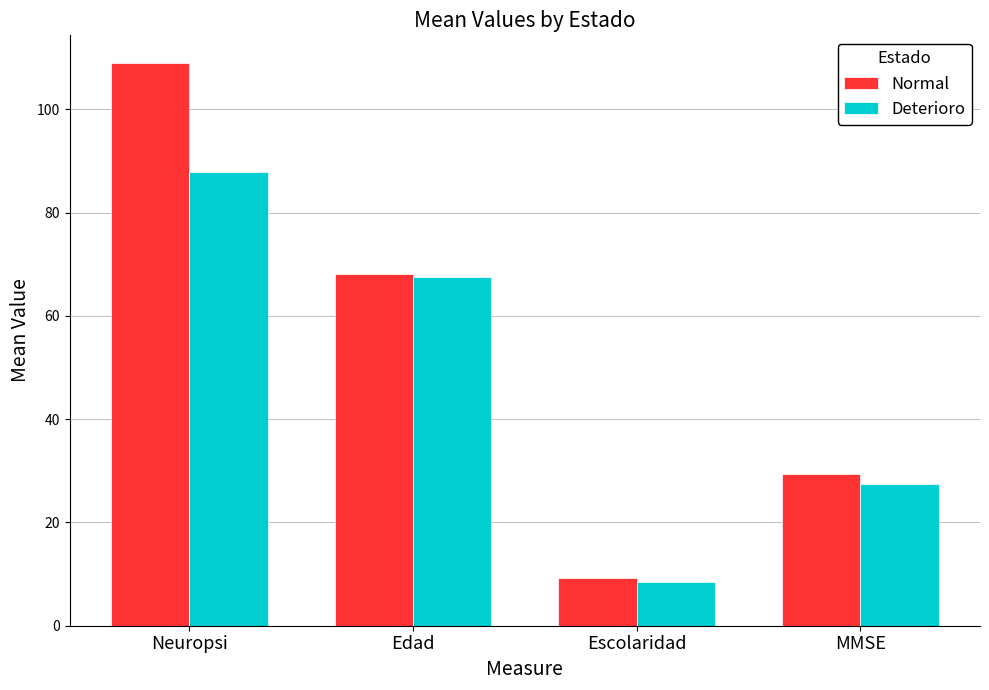

What are all the series names shown in the legend?

Normal, Deterioro